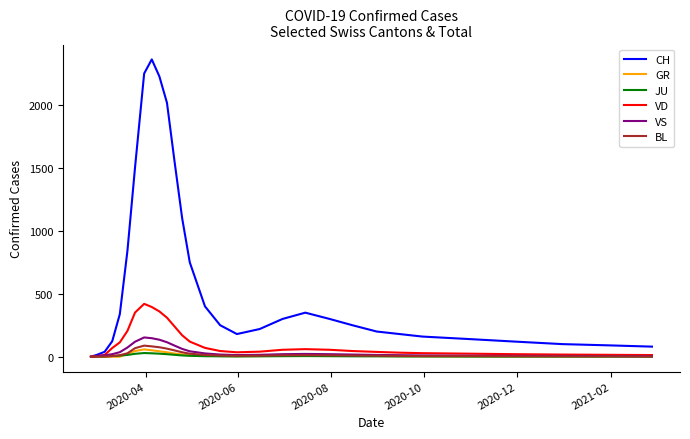

What is the highest value of the CH series?

2363